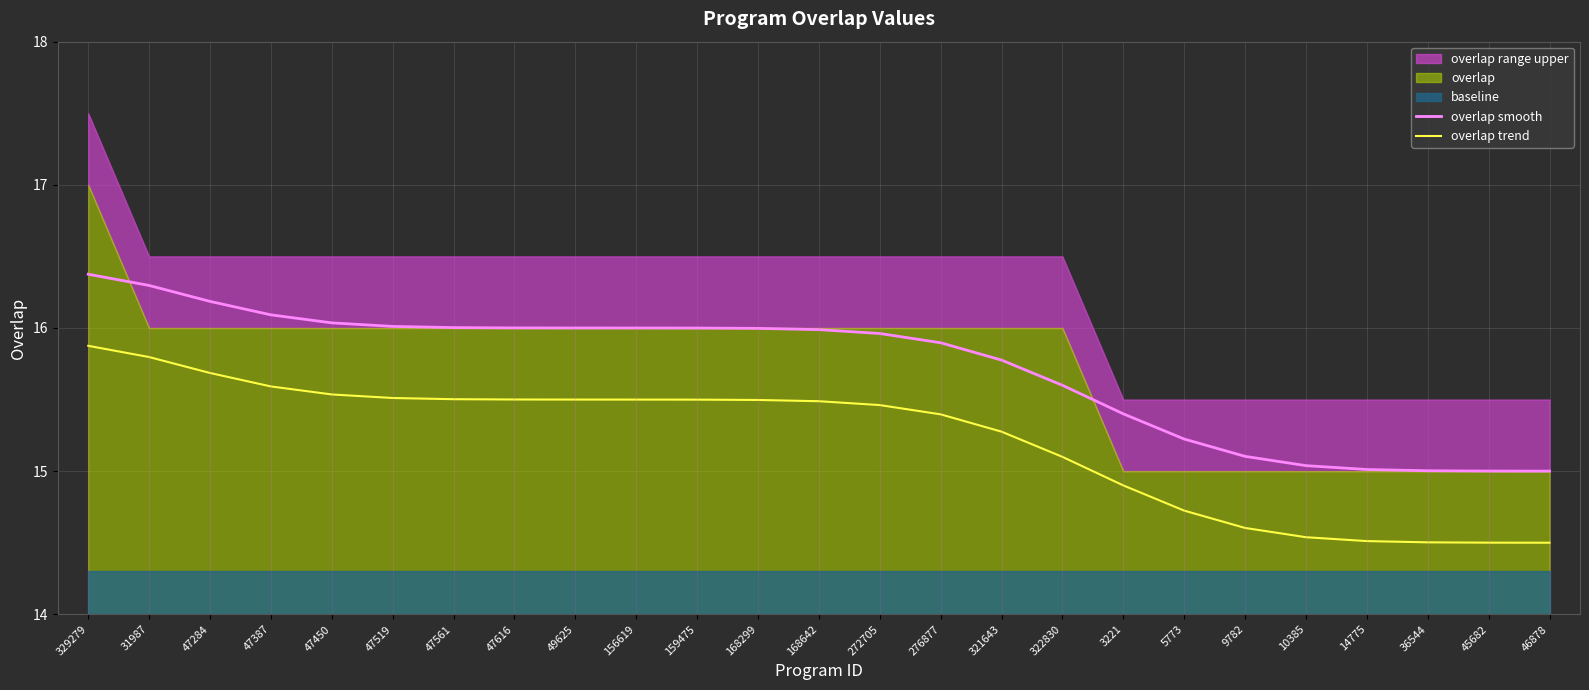

The value of overlap smooth at 14775 is 15.0. True or false?

True